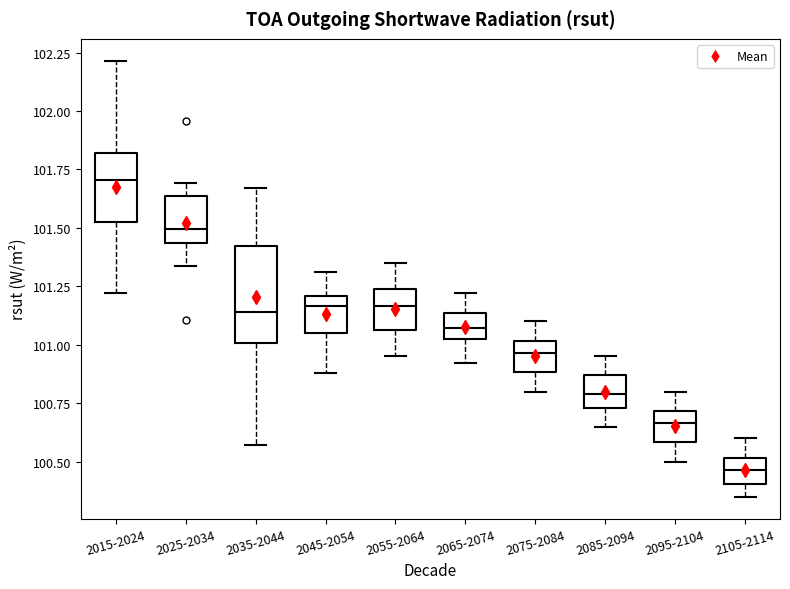

Reading left to right, read every box against the y-axis: the position of its median line, the range the box covers, and the ends of its whiskers. The values are not printed on the chart, so give them approximately, as read against the axis.

2015-2024: median 101.70, box 101.55 to 101.80, whiskers 101.20 to 102.20
2025-2034: median 101.50, box 101.45 to 101.65, whiskers 101.35 to 101.70
2035-2044: median 101.15, box 101.00 to 101.40, whiskers 100.55 to 101.65
2045-2054: median 101.15, box 101.05 to 101.20, whiskers 100.90 to 101.30
2055-2064: median 101.15, box 101.05 to 101.25, whiskers 100.95 to 101.35
2065-2074: median 101.05 (inside the box), box 101.05 to 101.15, whiskers 100.90 to 101.20
2075-2084: median 100.95, box 100.90 to 101.00, whiskers 100.80 to 101.10
2085-2094: median 100.80, box 100.75 to 100.85, whiskers 100.65 to 100.95
2095-2104: median 100.65, box 100.60 to 100.70, whiskers 100.50 to 100.80
2105-2114: median 100.45, box 100.40 to 100.50, whiskers 100.35 to 100.60